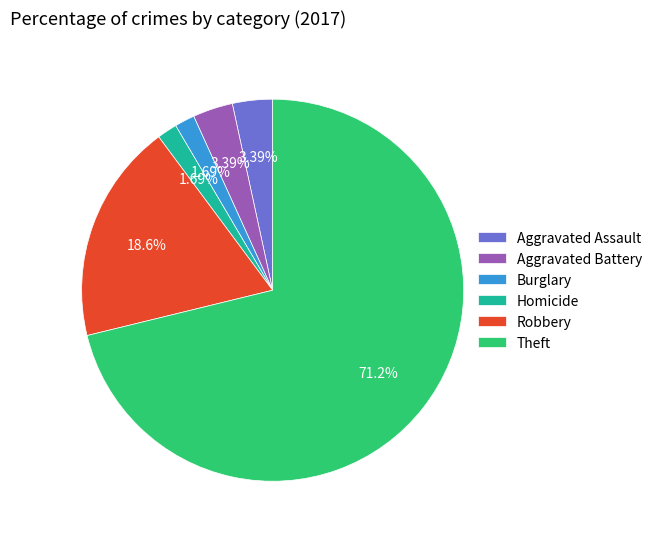

Which category has the biggest portion of the pie?

Theft